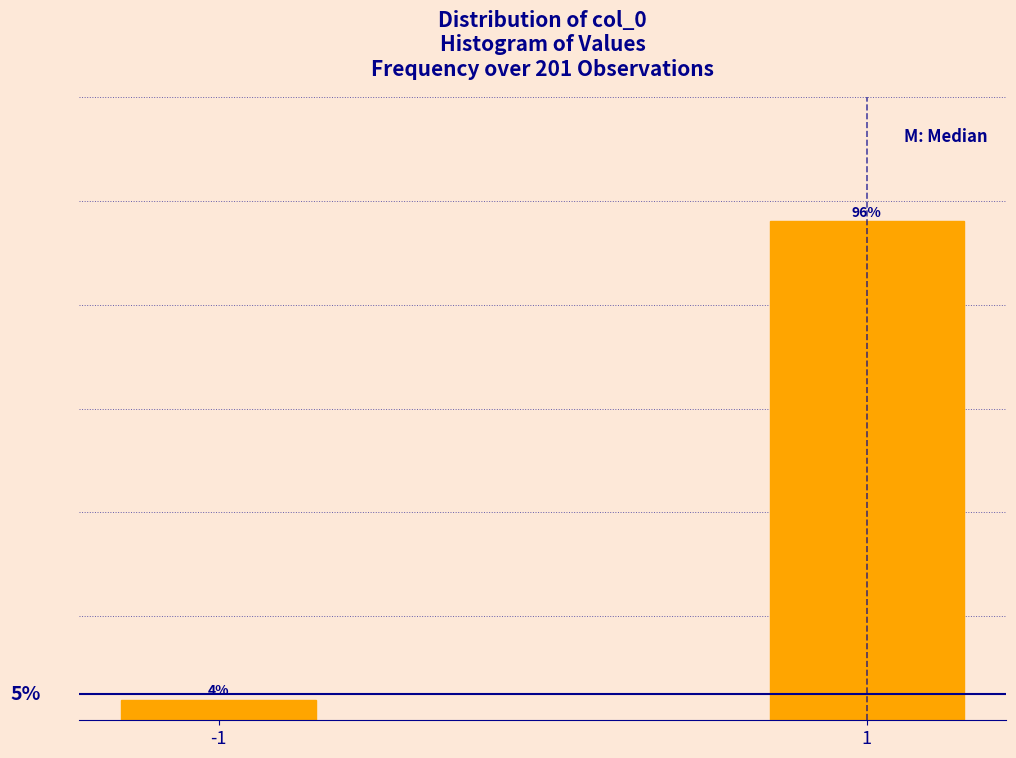

Rank the categories by value from highest to lowest.

1, -1